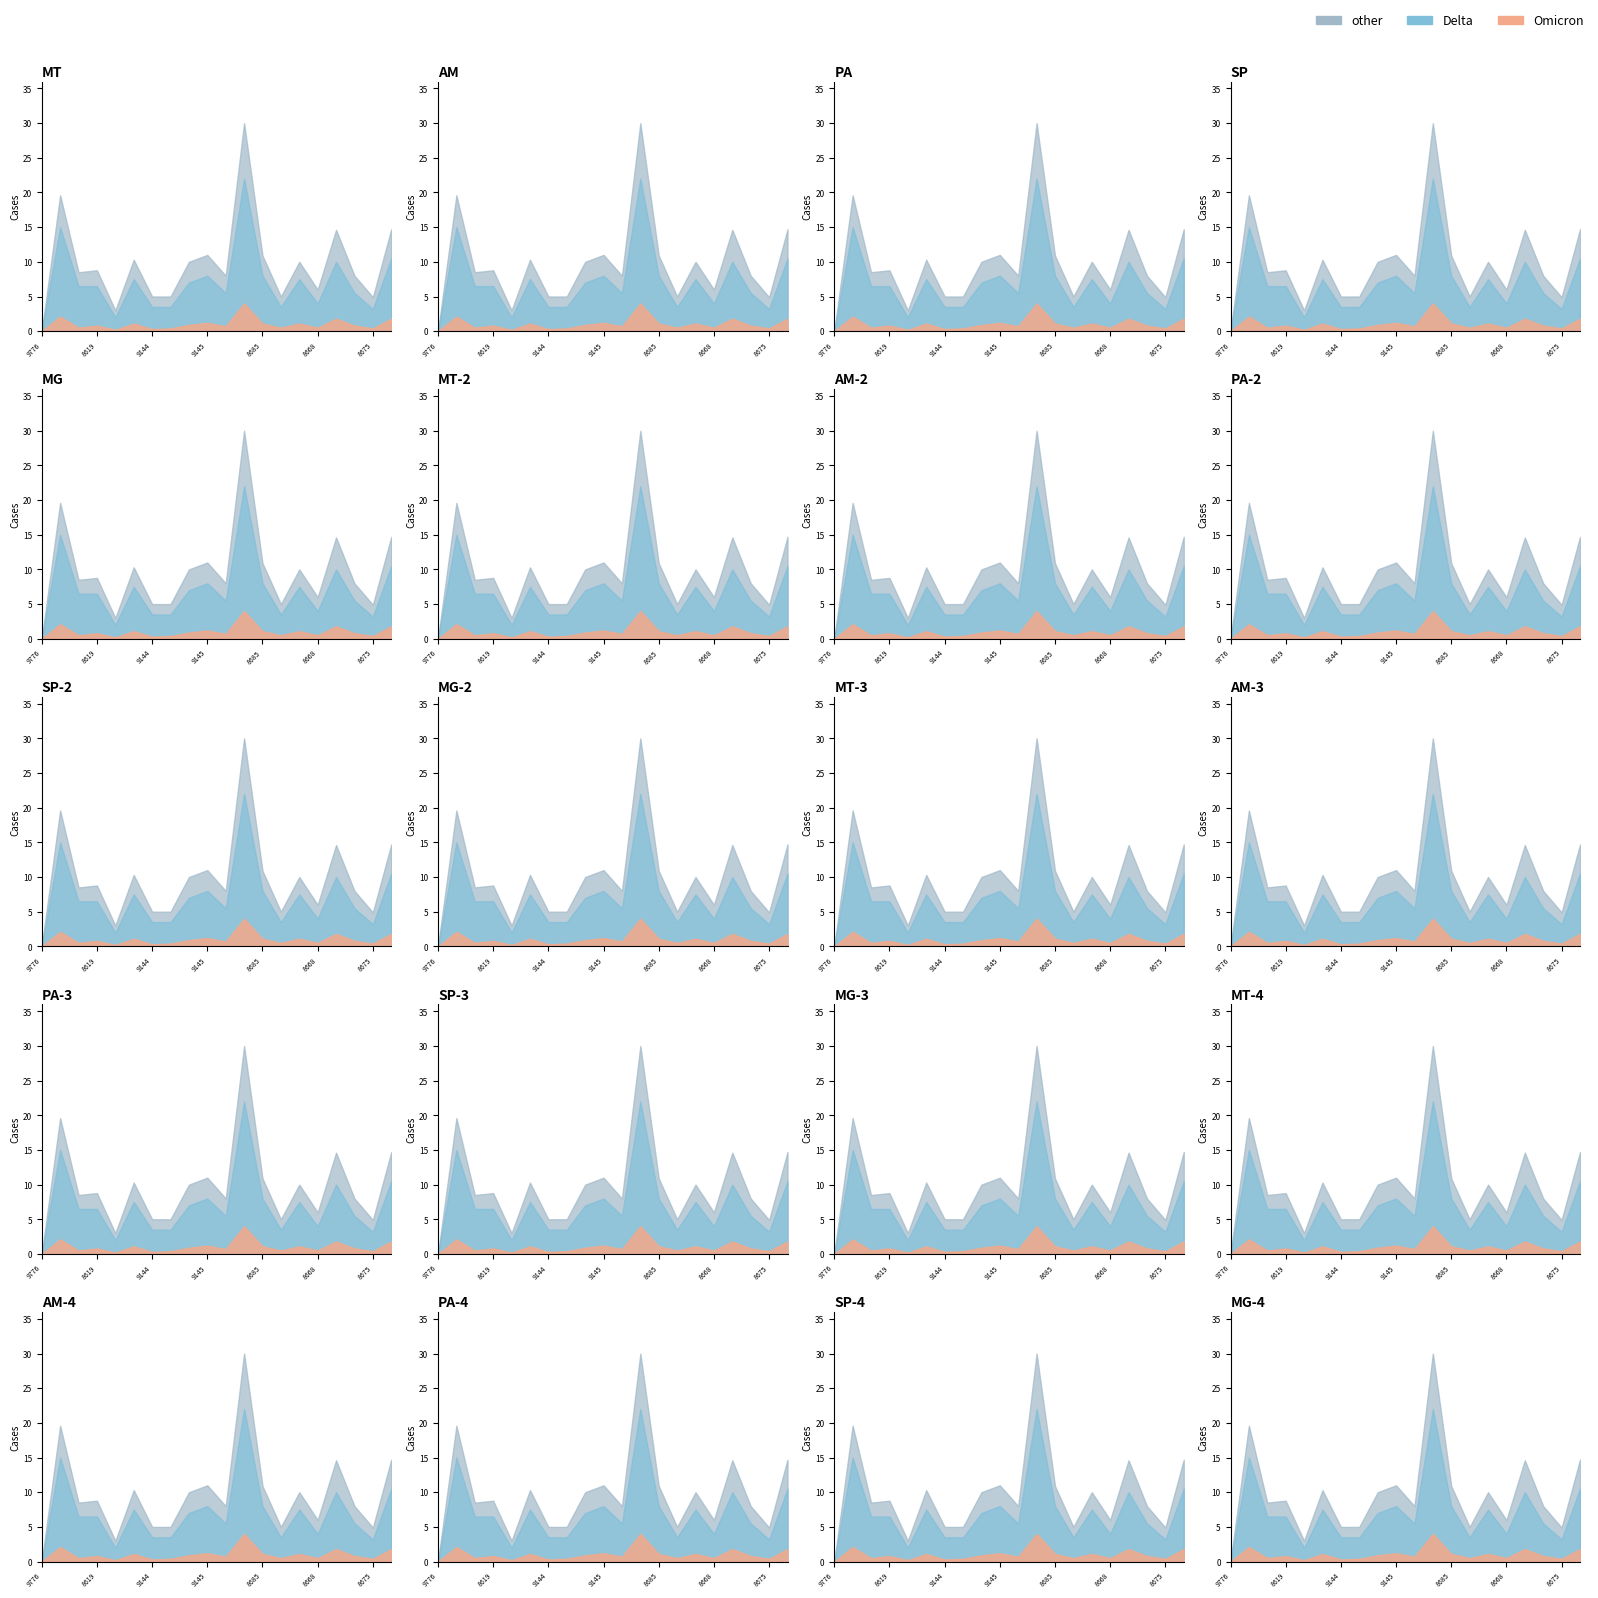

At which category does Delta reach its first local peak?

8662